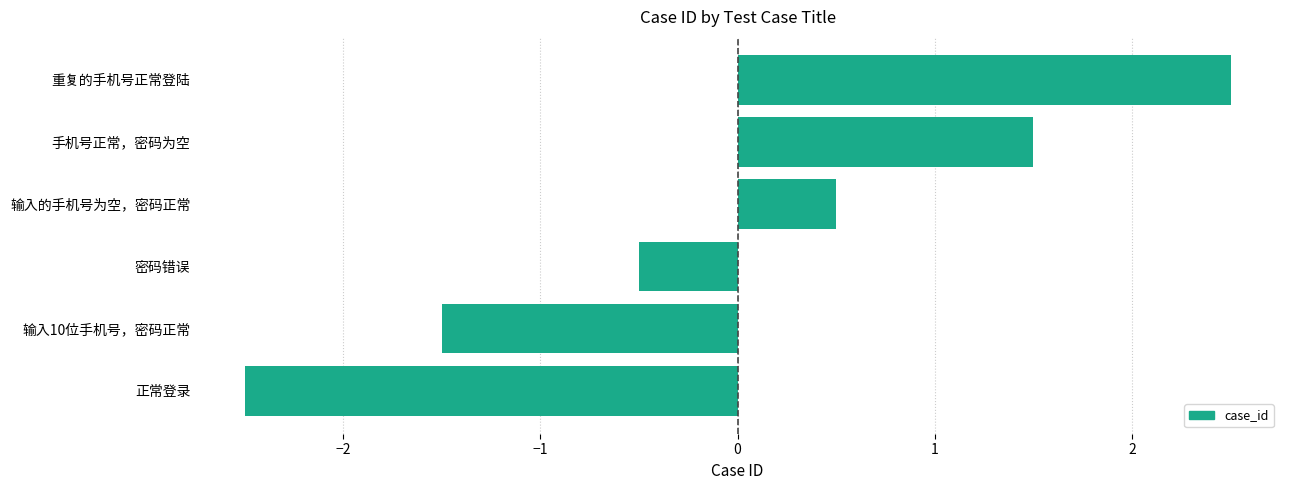

True or false: the data shows 2.5 at 重复的手机号正常登陆.

True